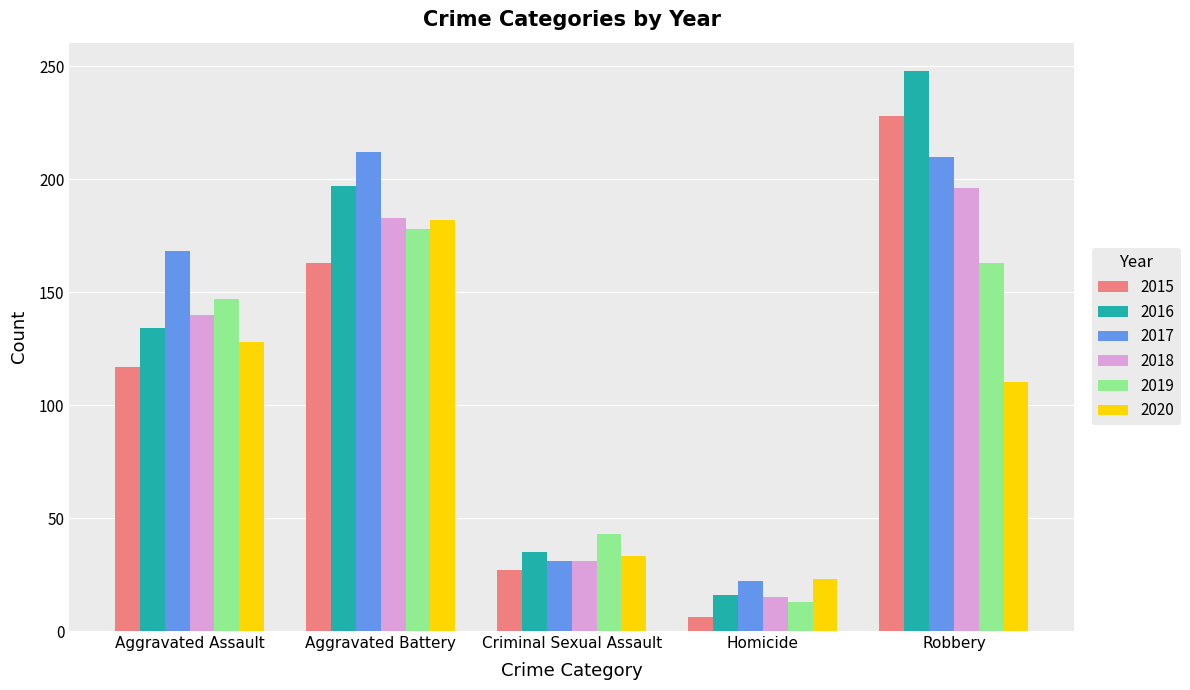

Which series has the largest range (max minus min)?

2016